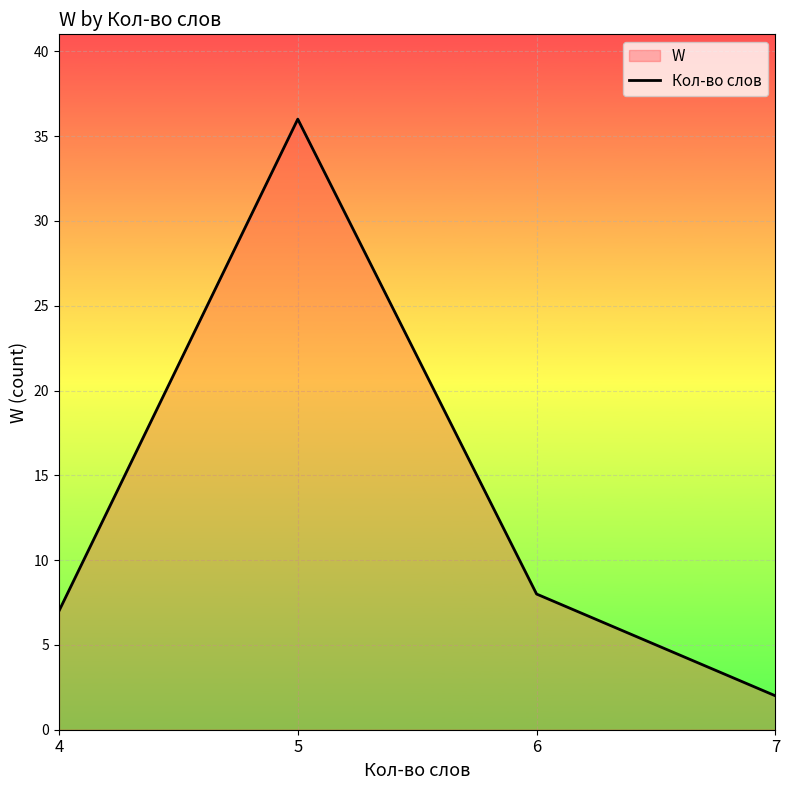

Where is the first local maximum?

5